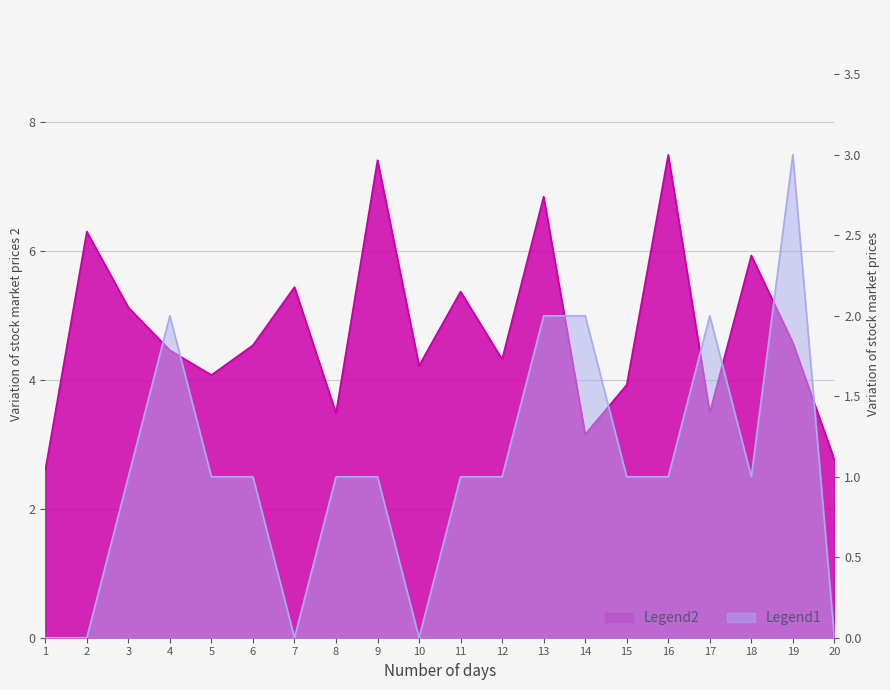

How many lines are shown in the chart?

2